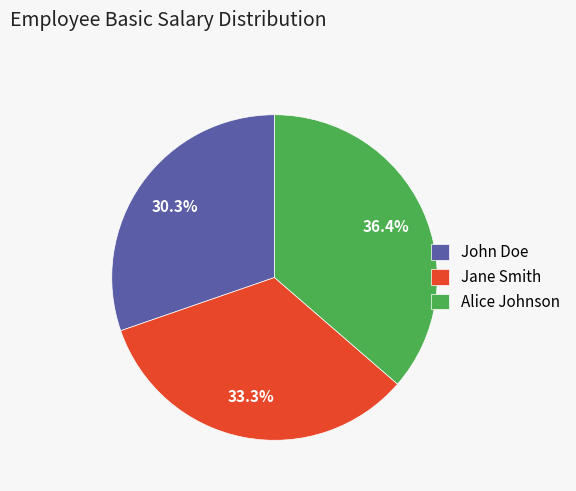

Is it true that John Doe is 22% of the pie?

False